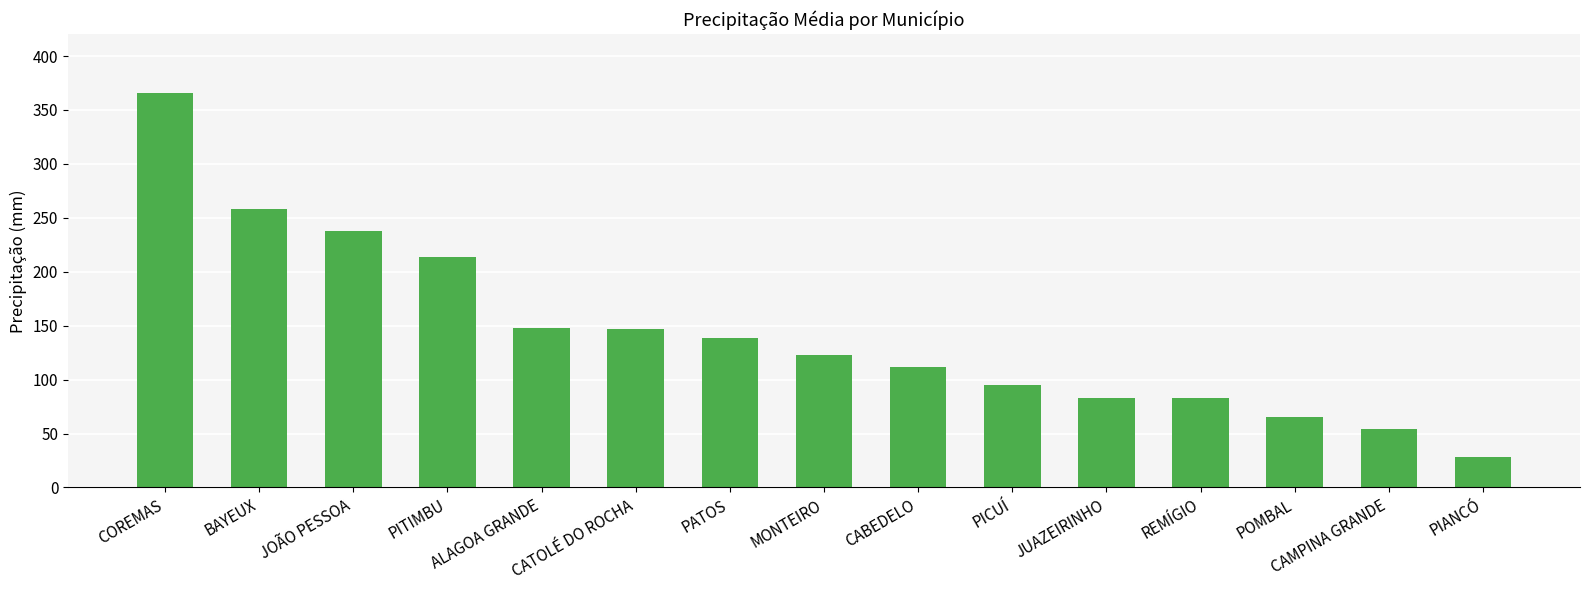

What is the difference between the values at MONTEIRO and BAYEUX?

135.4